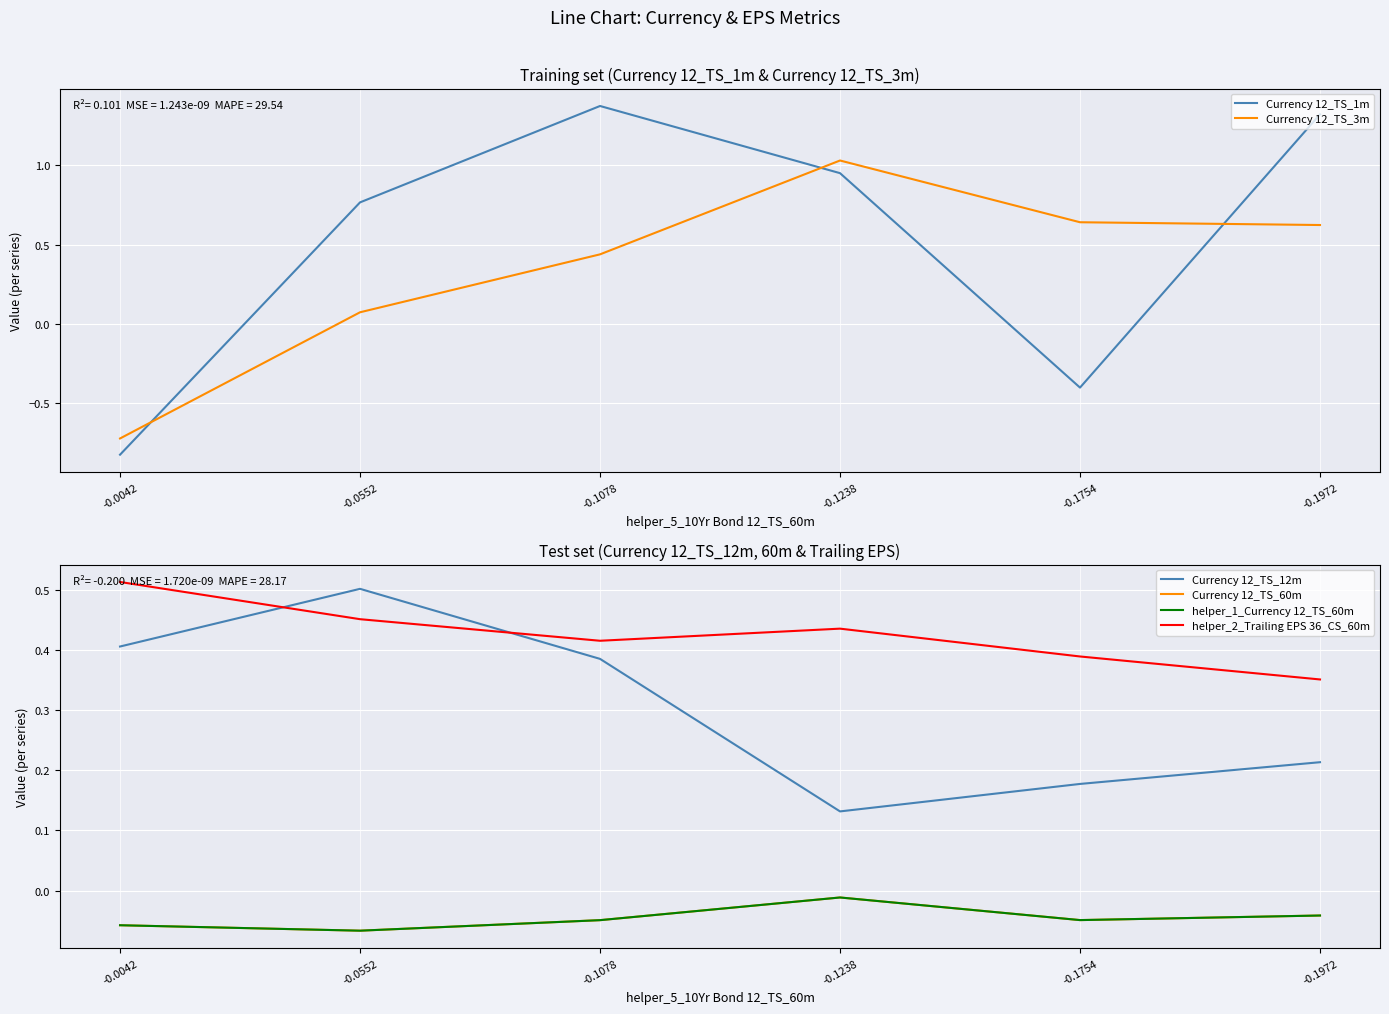

At -0.0042, list the series in order from largest to smallest.

helper_2_Trailing EPS 36_CS_60m, Currency 12_TS_12m, Currency 12_TS_60m, helper_1_Currency 12_TS_60m, Currency 12_TS_3m, Currency 12_TS_1m